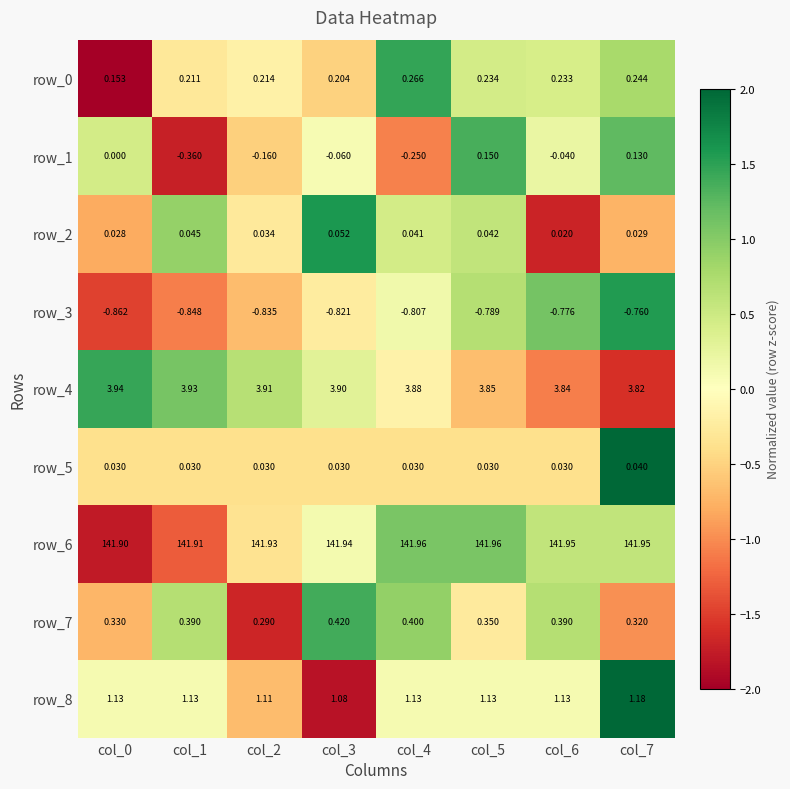

True or false: row_2 has a value of -0.7 at col_6.

False